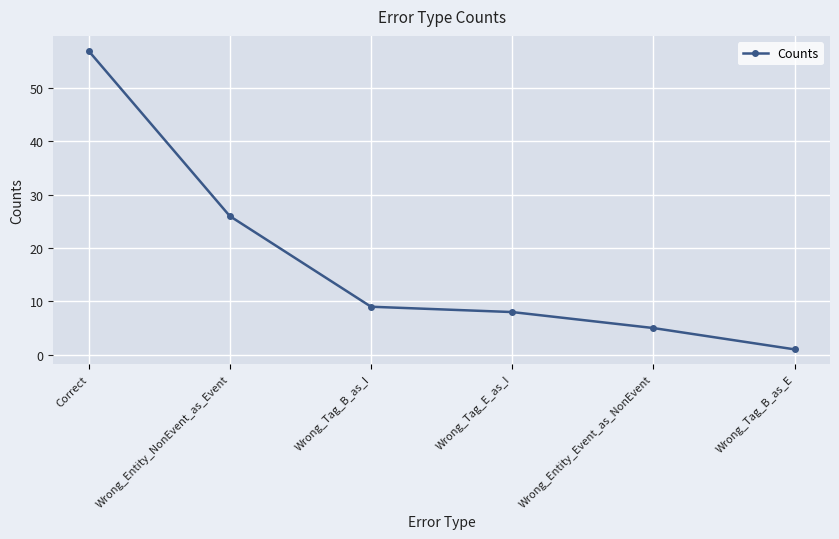

Does the chart display data point markers on the line(s)?

Yes